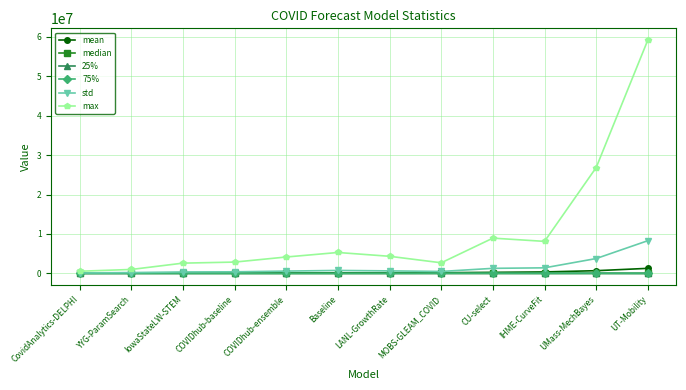

At which label is max closest to 29874816?

UMass-MechBayes